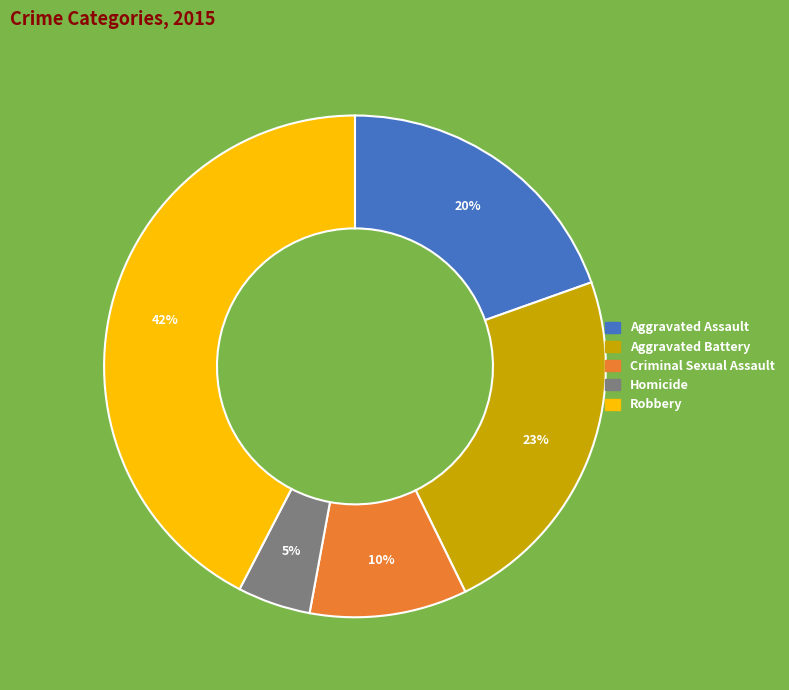

True or false: Homicide accounts for 14% of the total.

False